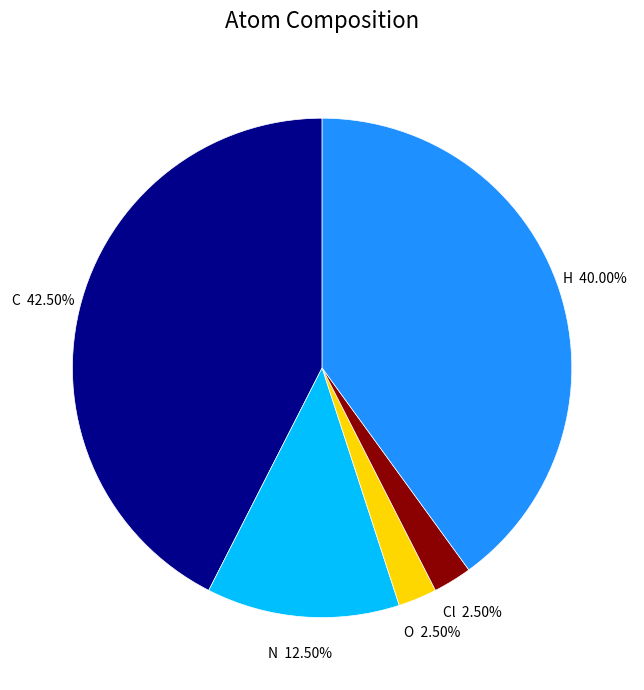

Does Cl represent more than half of the total?

No